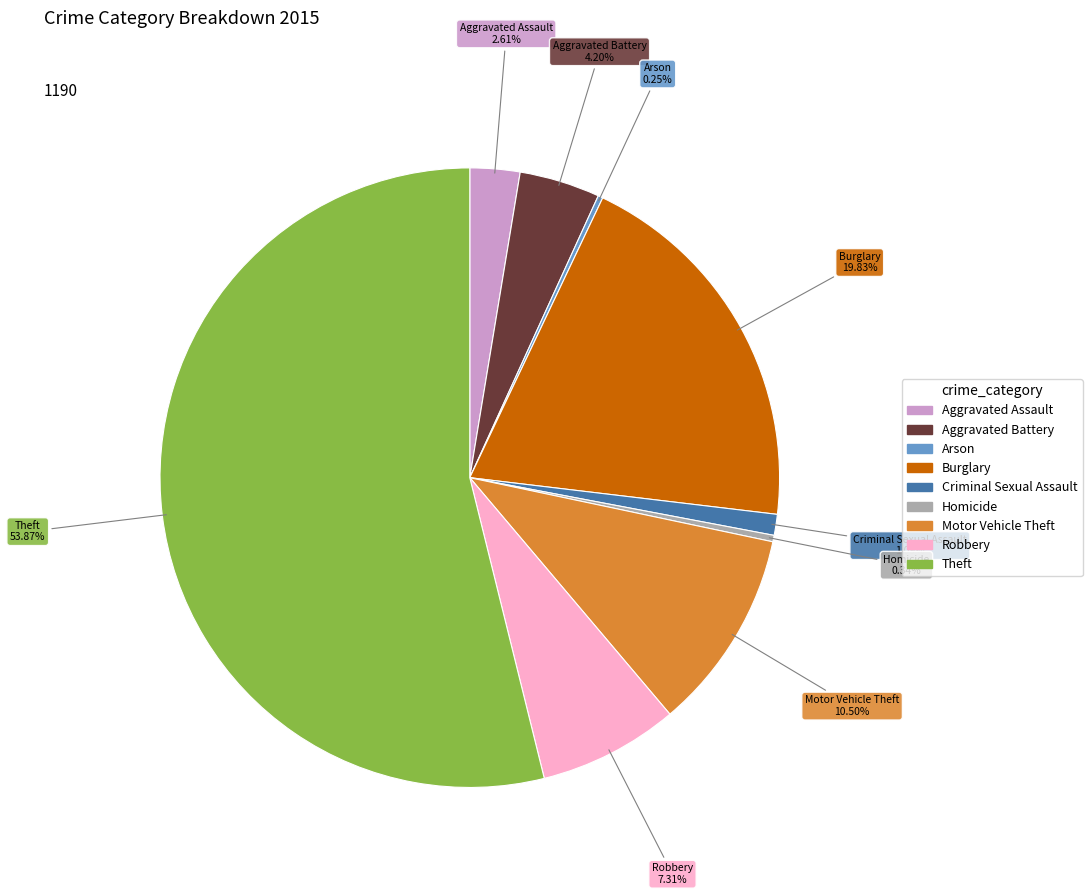

Which slice represents more than half of the pie?

Theft